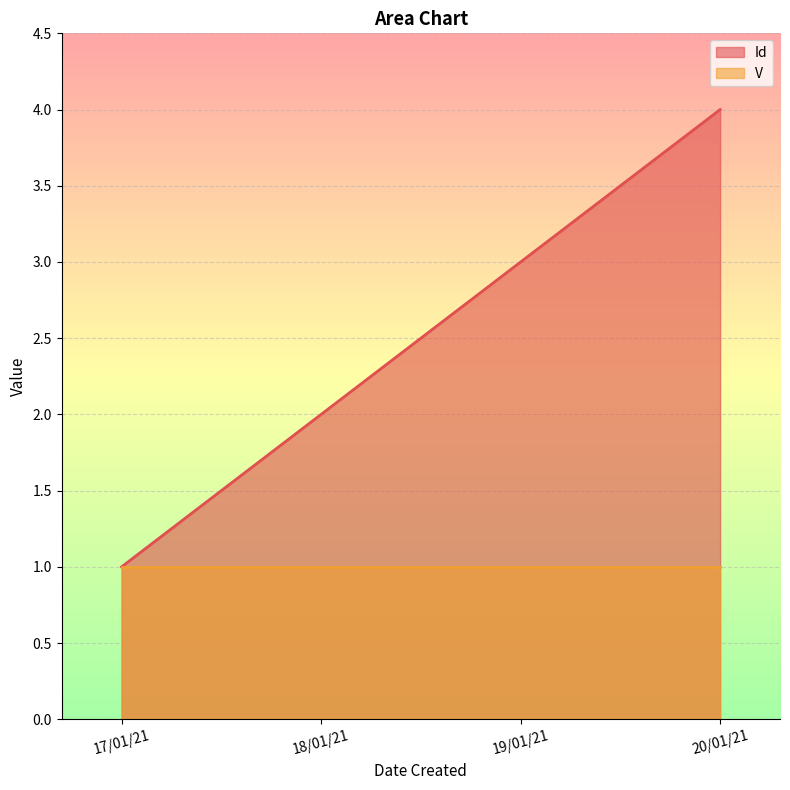

Reading left to right, what are all the values shown in this chart?

1	2	3	4